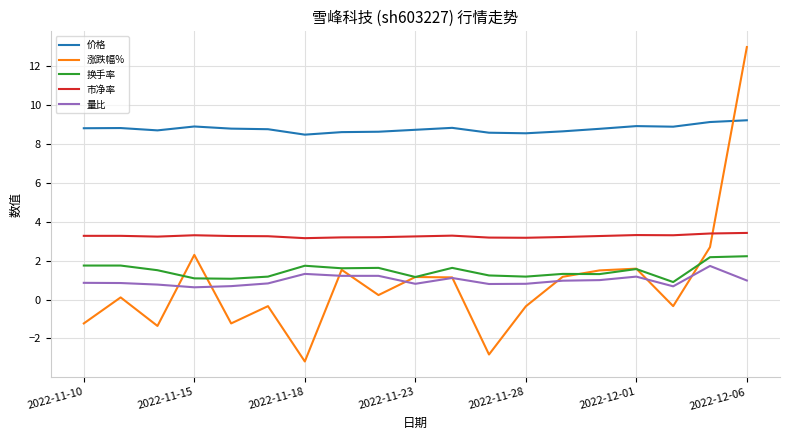

What are all the series names shown in the legend?

价格, 涨跌幅%, 换手率, 市净率, 量比